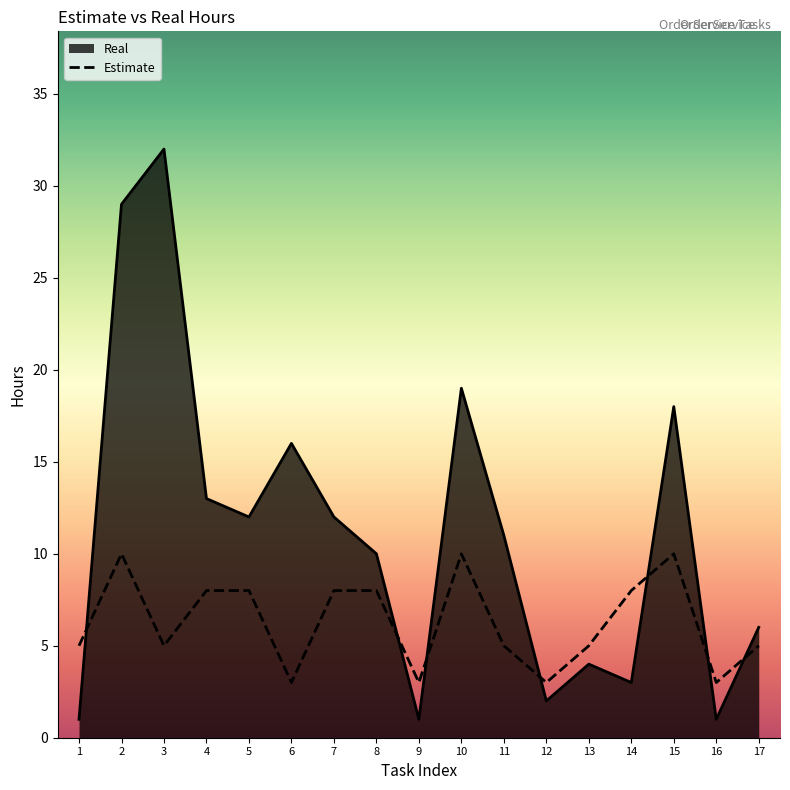

Does the chart display data point markers on the line(s)?

No